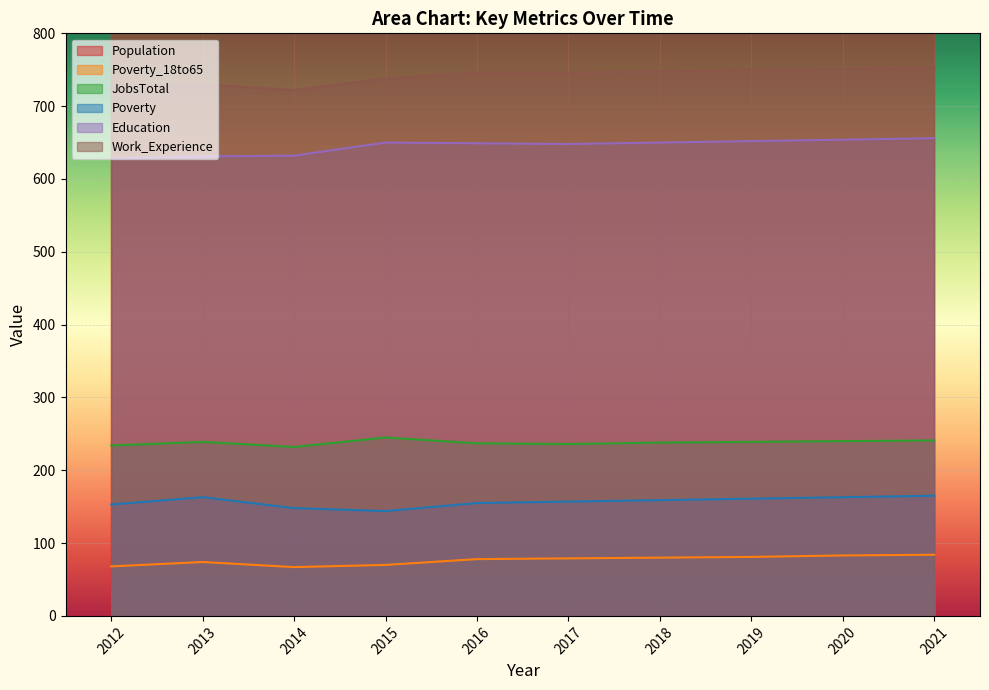

What is the value of the Population point at the 10th from the left?

14049